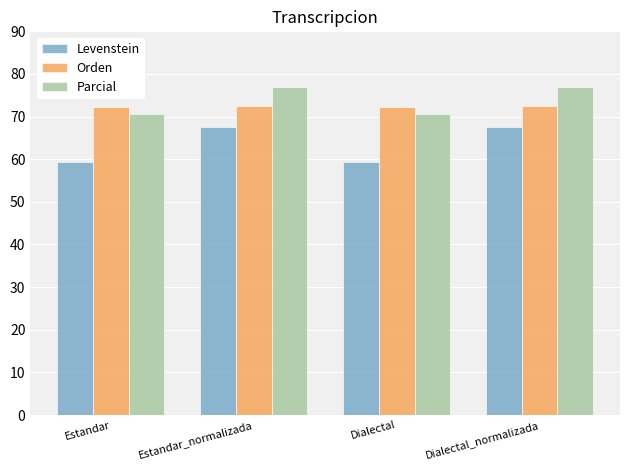

What is the sum of the Parcial values at Dialectal_normalizada and Dialectal?

147.6